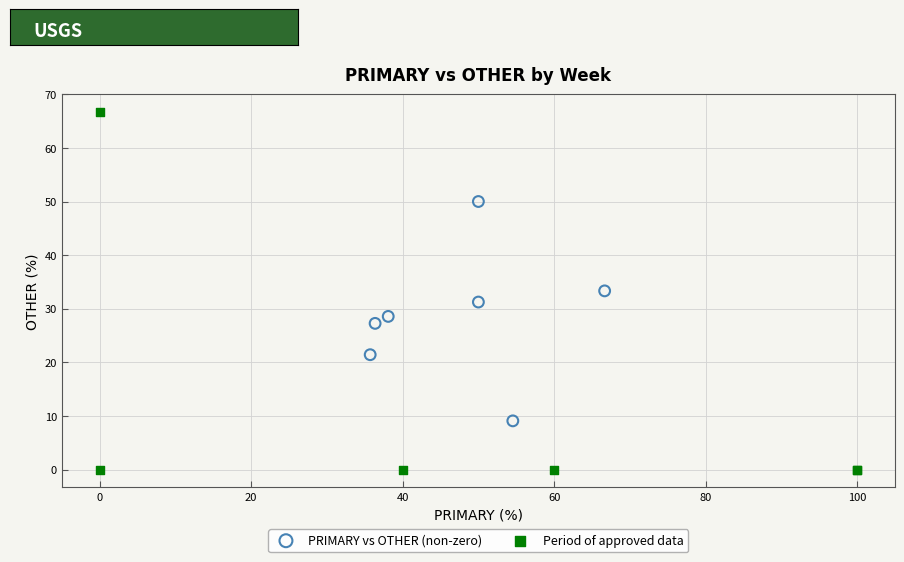

Which series contains the lowest Y value?

Period of approved data